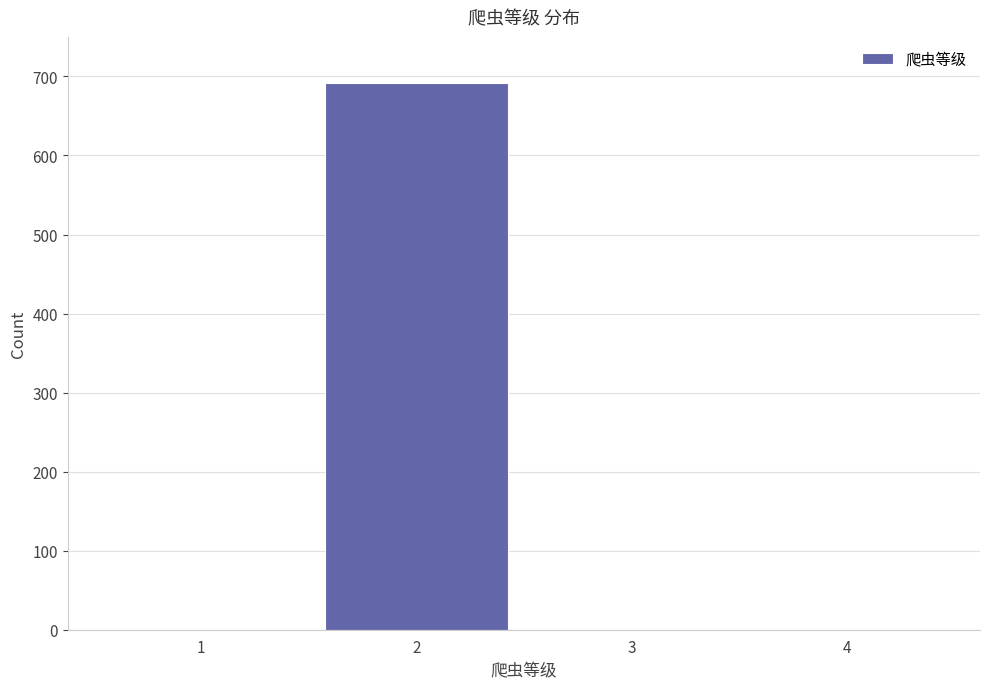

Reading left to right, list all the values displayed in this chart.

1=0	2=692	3=0	4=0